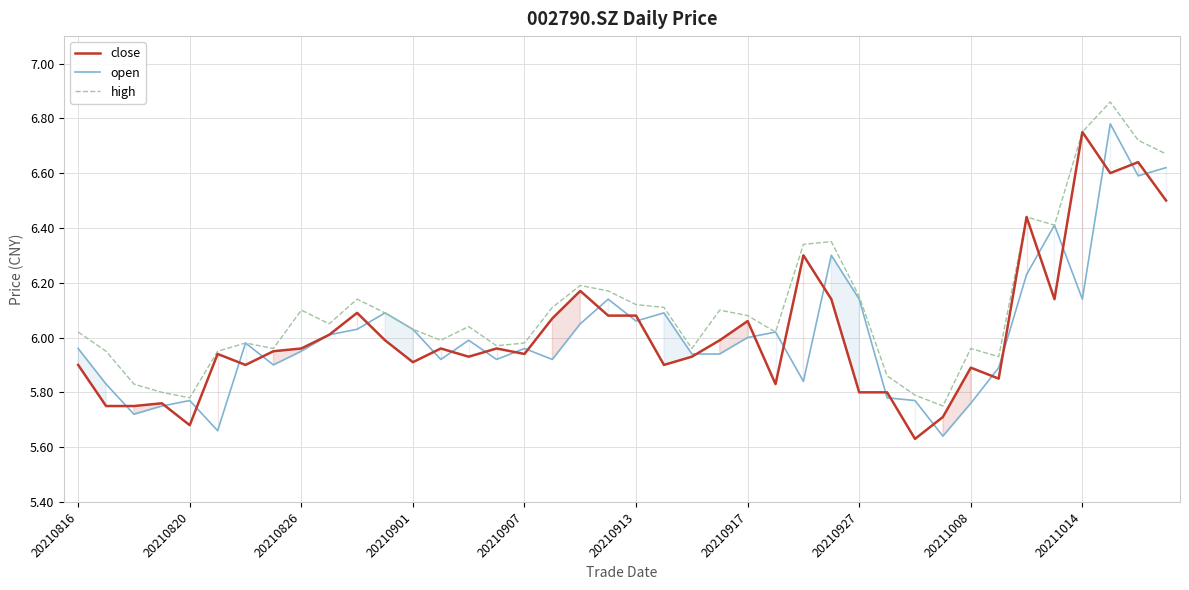

The value of high at 20210820 is 2.3. True or false?

False